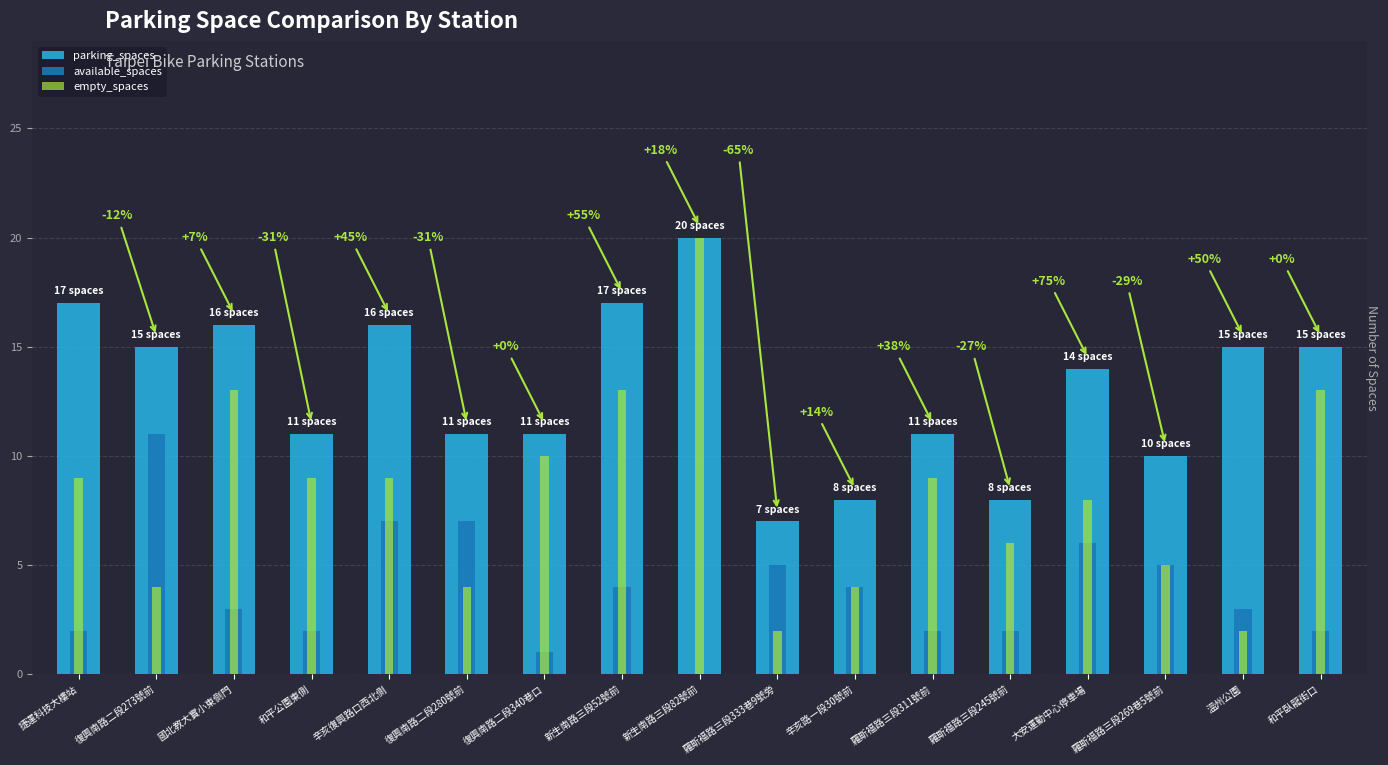

How many categories are shown in the chart?

17